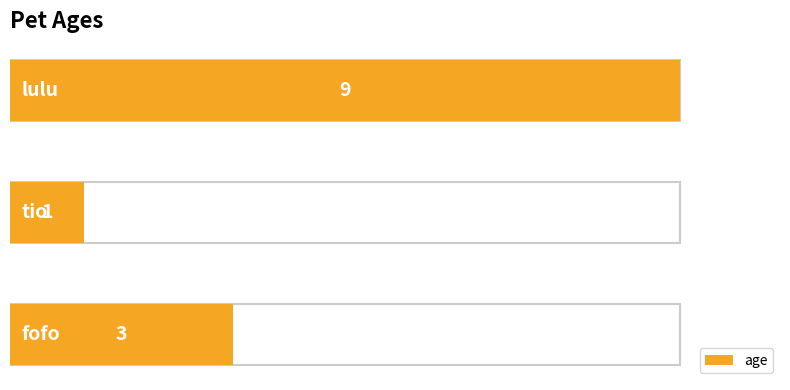

What is the difference between the maximum and minimum values?

8